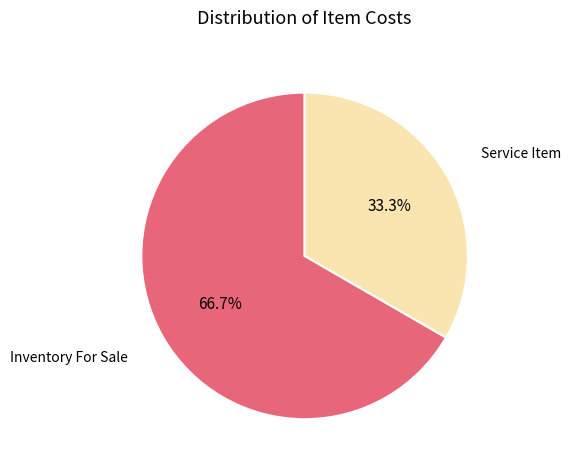

Does any single category account for the majority?

Yes